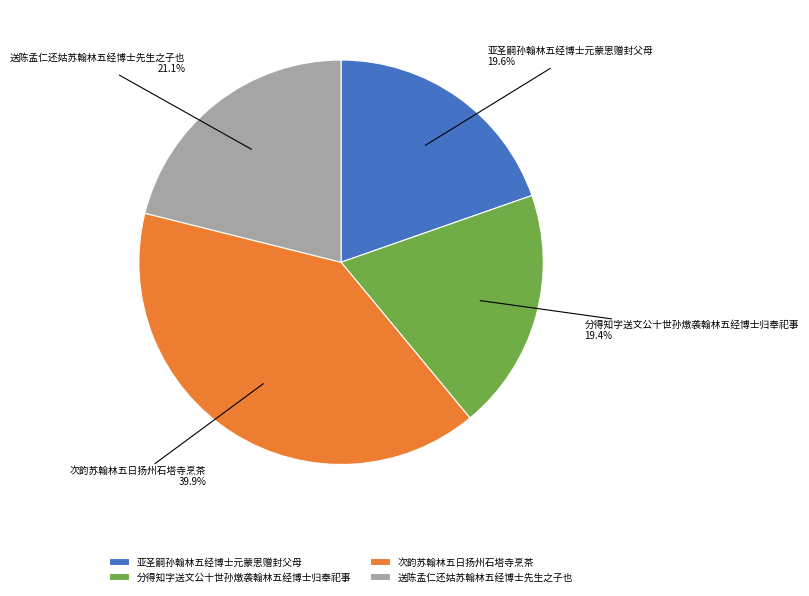

To the nearest percent, what is the difference between the 次韵苏翰林五日扬州石塔寺烹茶 and 亚圣嗣孙翰林五经博士元蒙恩赠封父母 slice percentages?

20%